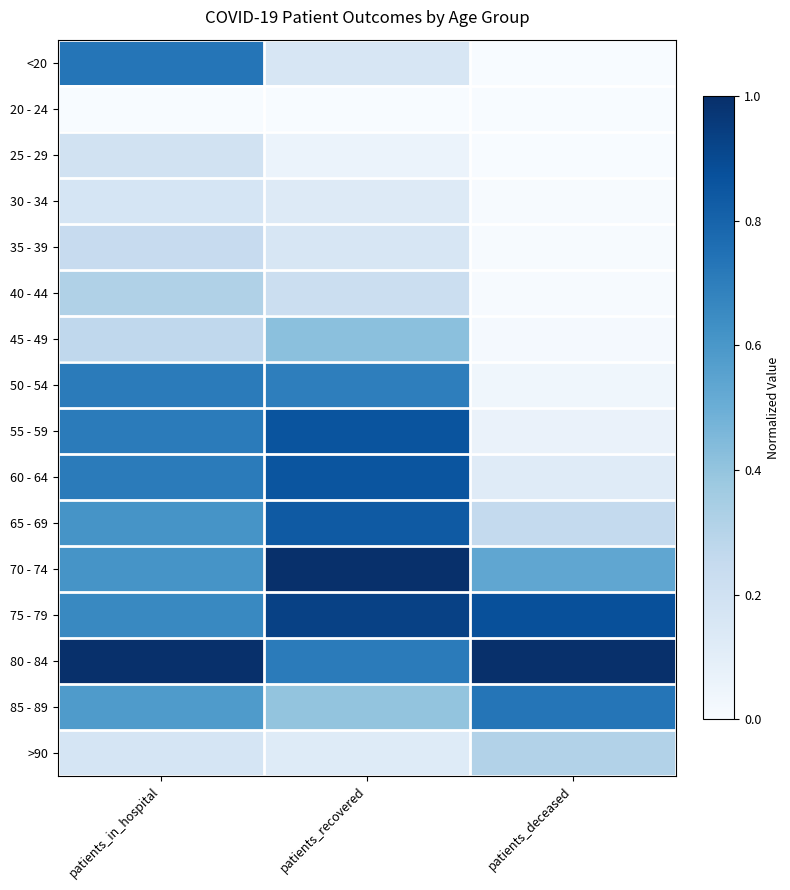

At which category is the sum across all series the highest?

patients_in_hospital